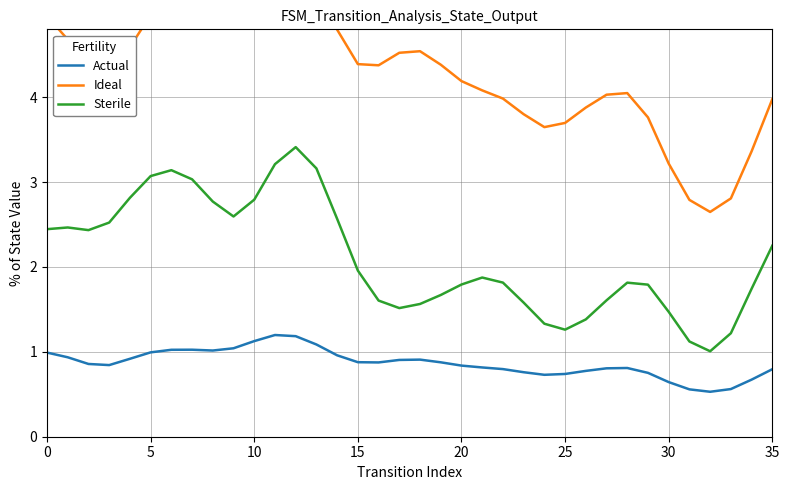

How many lines are shown in the chart?

3